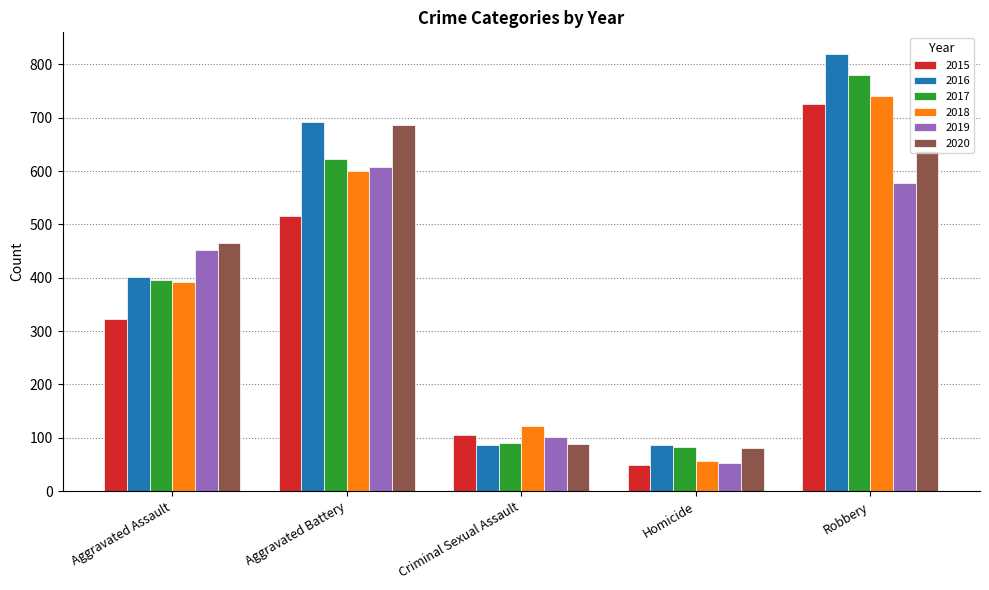

Is the value of 2020 at Homicide greater than the value of 2017 at Aggravated Assault?

No